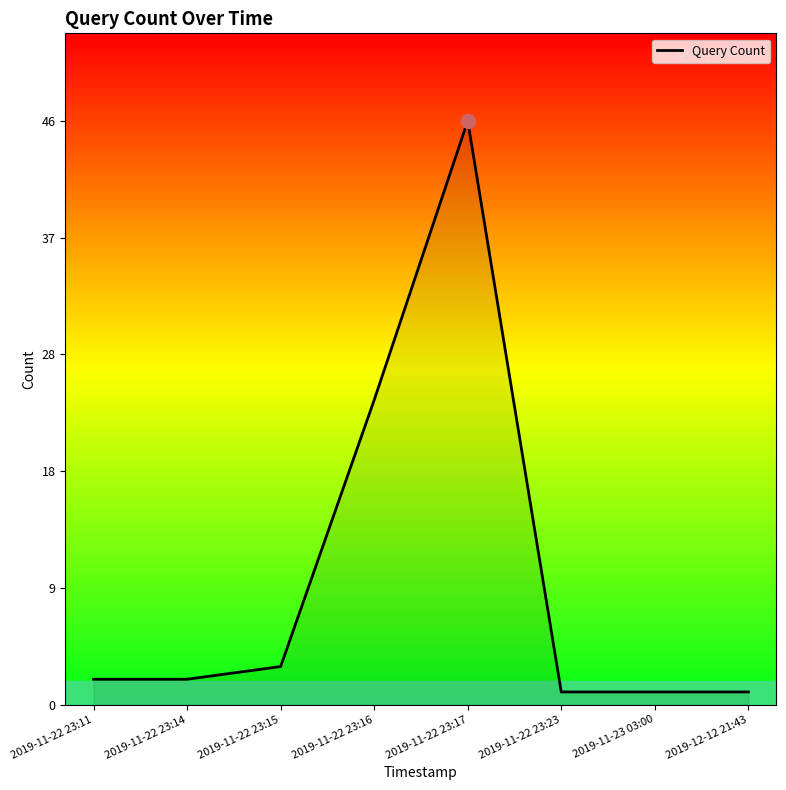

Is this an area chart (filled region under the line)?

No